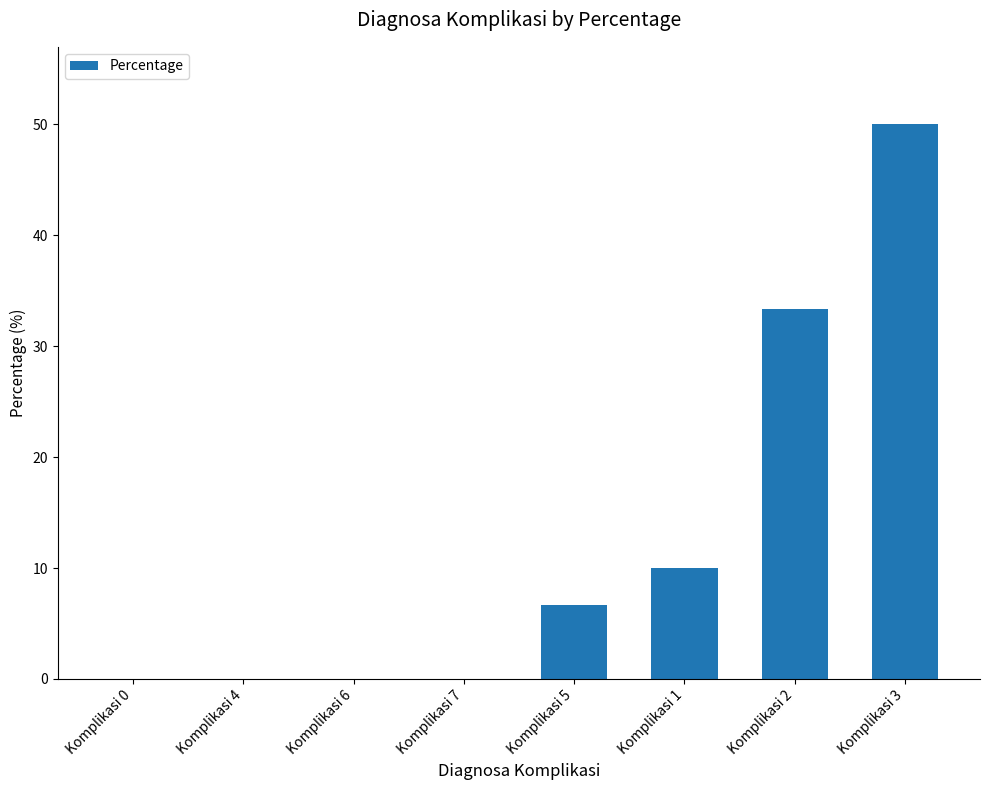

Which category has the highest value across all series?

Komplikasi 3